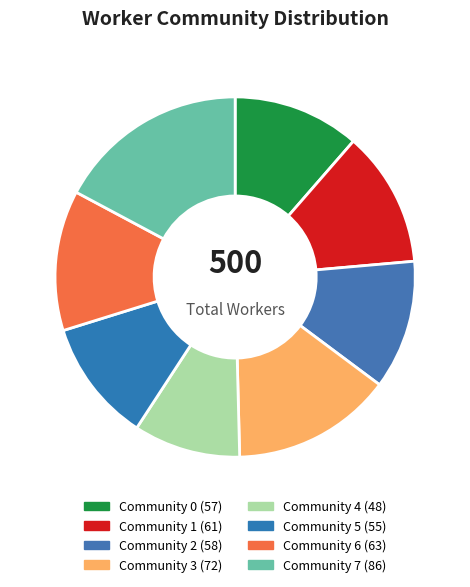

To the nearest percent, what is the average slice percentage?

12%